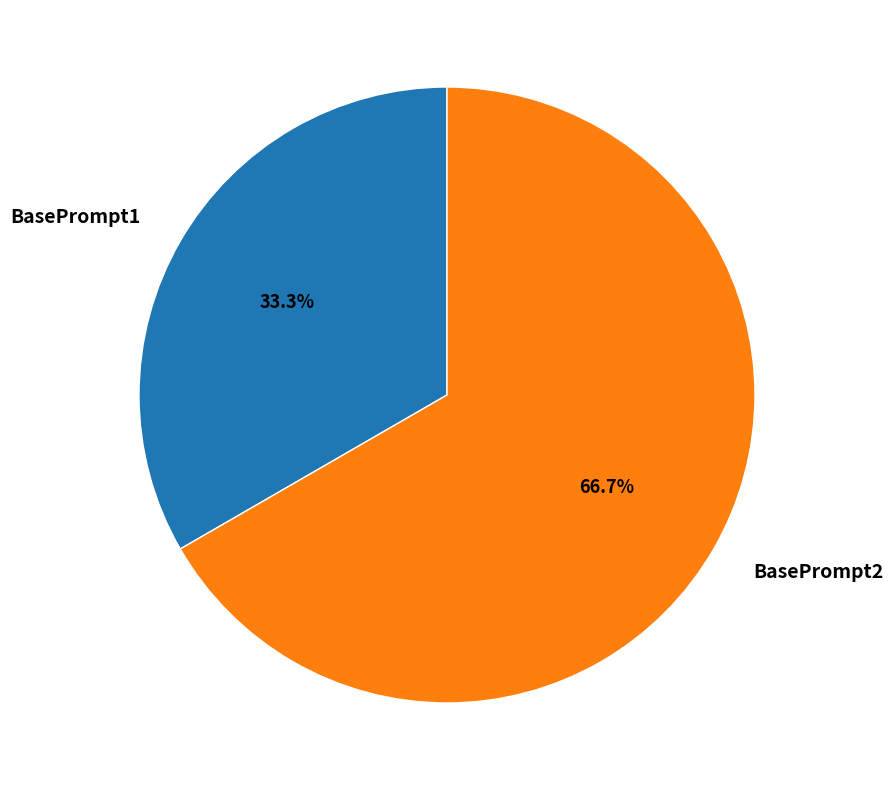

To the nearest percent, what portion does BasePrompt1 represent?

33%